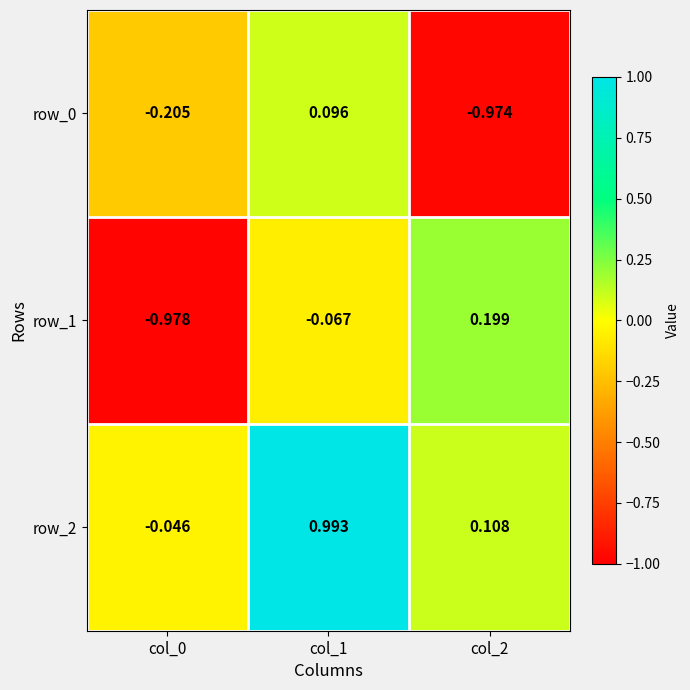

At which label does row_0 reach its minimum?

col_2